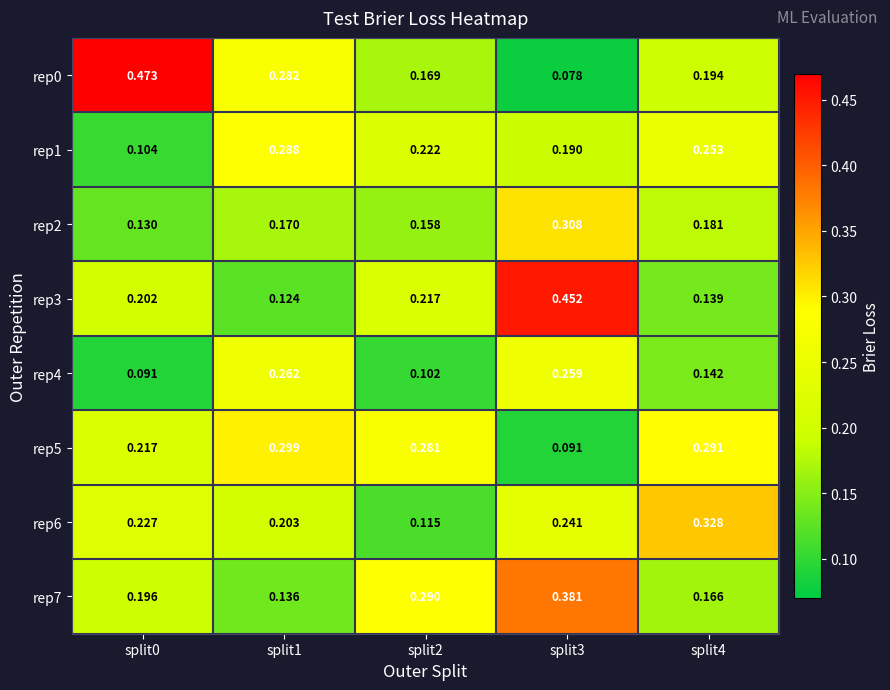

How many data points does each series have?

5